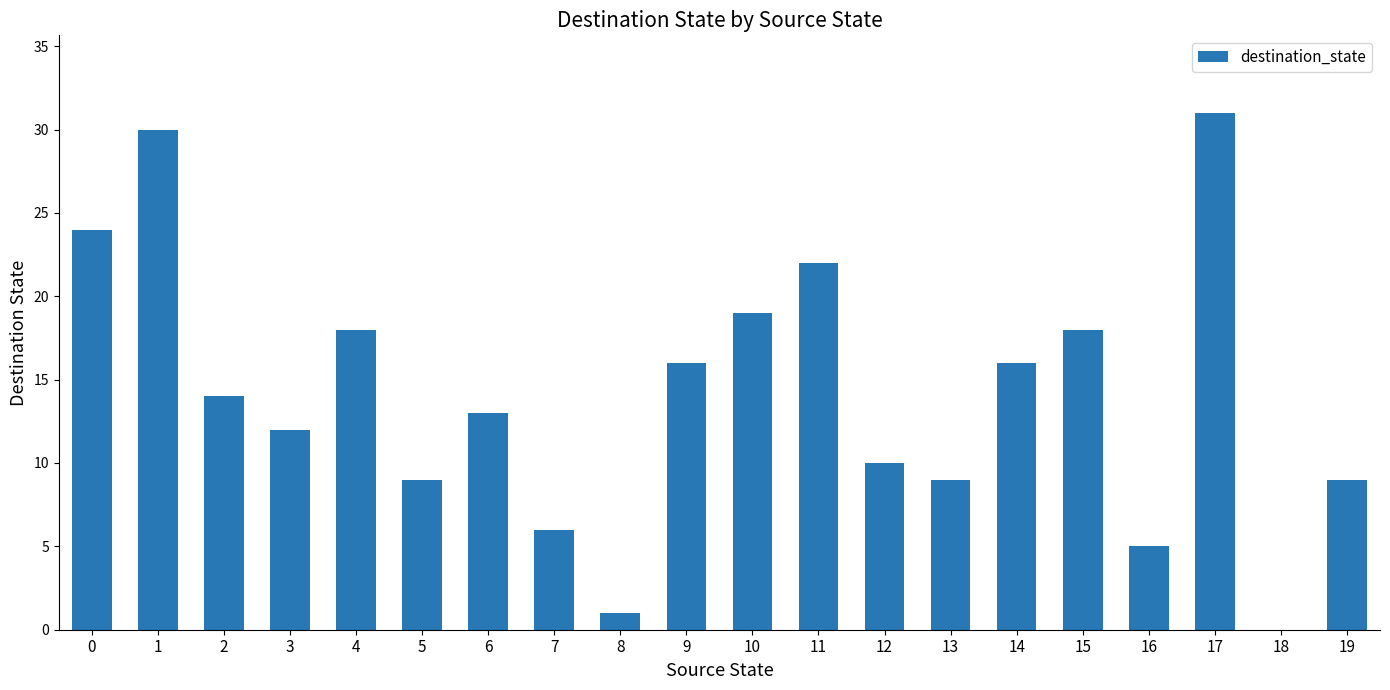

What is the greatest value displayed?

31